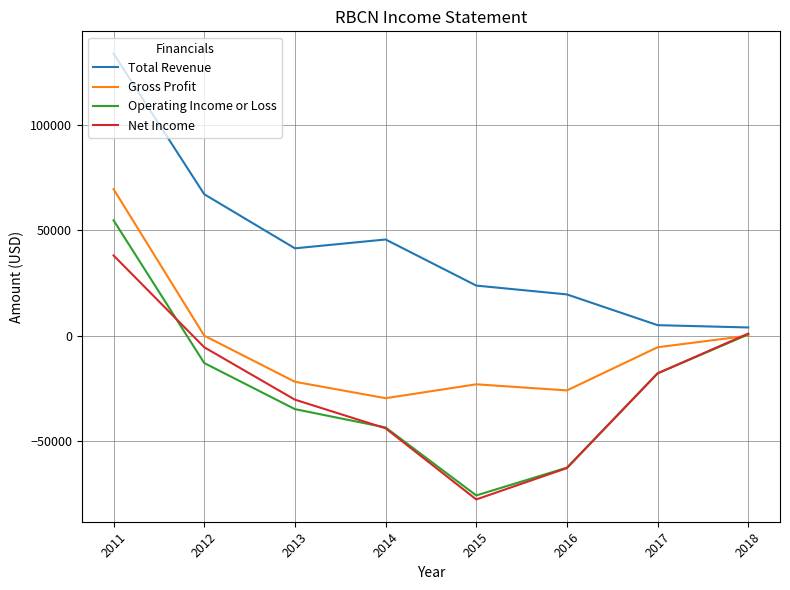

Reading left to right, what are all the values shown in this chart?

Total Revenue: 2011=134000	2012=67200	2013=41500	2014=45700	2015=23800	2016=19600	2017=5000	2018=3900
Gross Profit: 2011=69600	2012=0	2013=-21900	2014=-29700	2015=-23100	2016=-26000	2017=-5500	2018=0
Operating Income or Loss: 2011=54800	2012=-13000	2013=-34900	2014=-43600	2015=-75900	2016=-62700	2017=-17900	2018=600
Net Income: 2011=38100	2012=-5500	2013=-30400	2014=-44000	2015=-77800	2016=-62900	2017=-17900	2018=1000